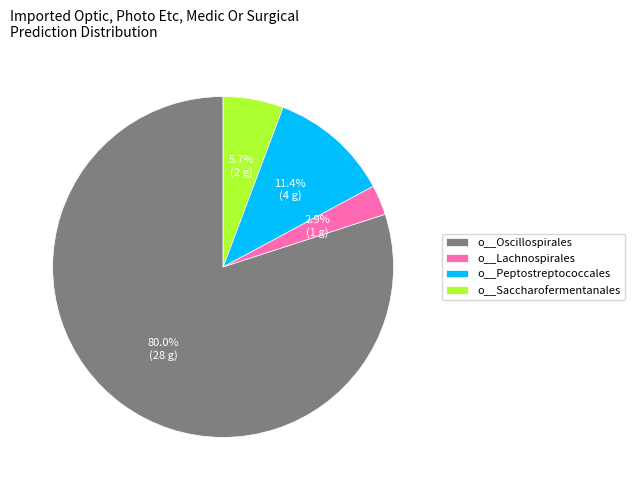

True or false: o__Oscillospirales accounts for 67% of the total.

False